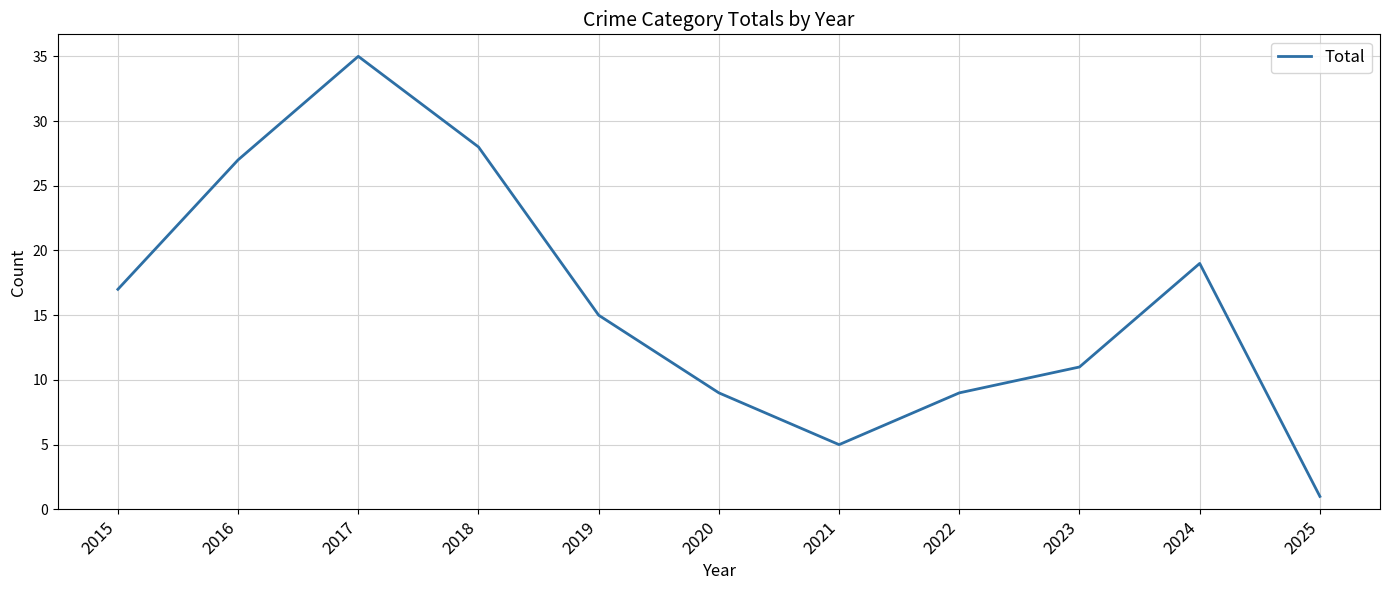

What is the difference between the values at 2018 and 2020?

19